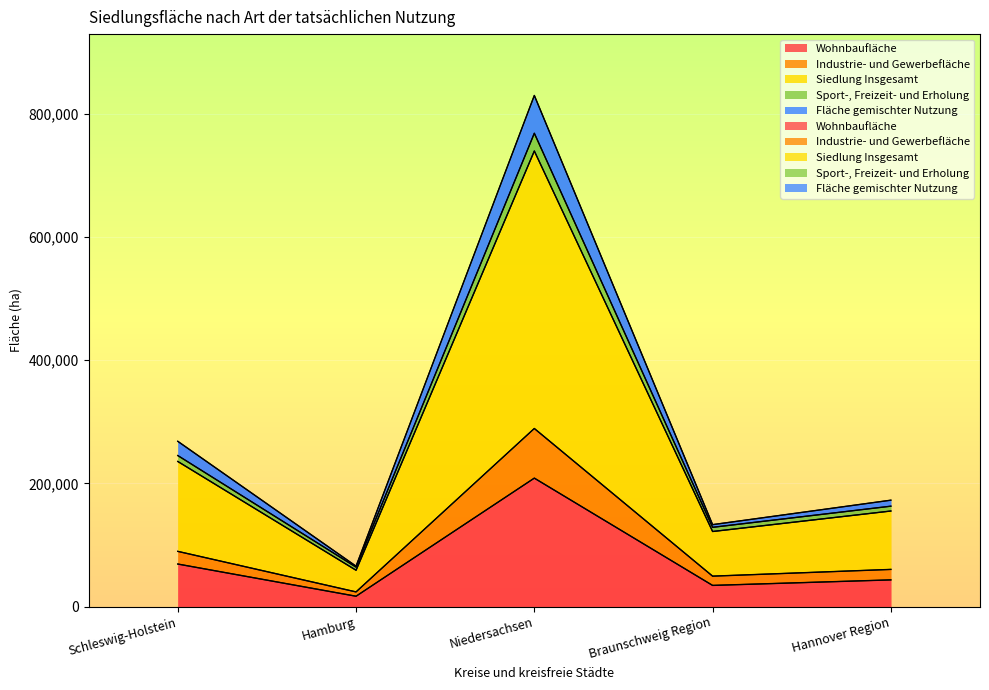

What is the greatest value displayed?

829728